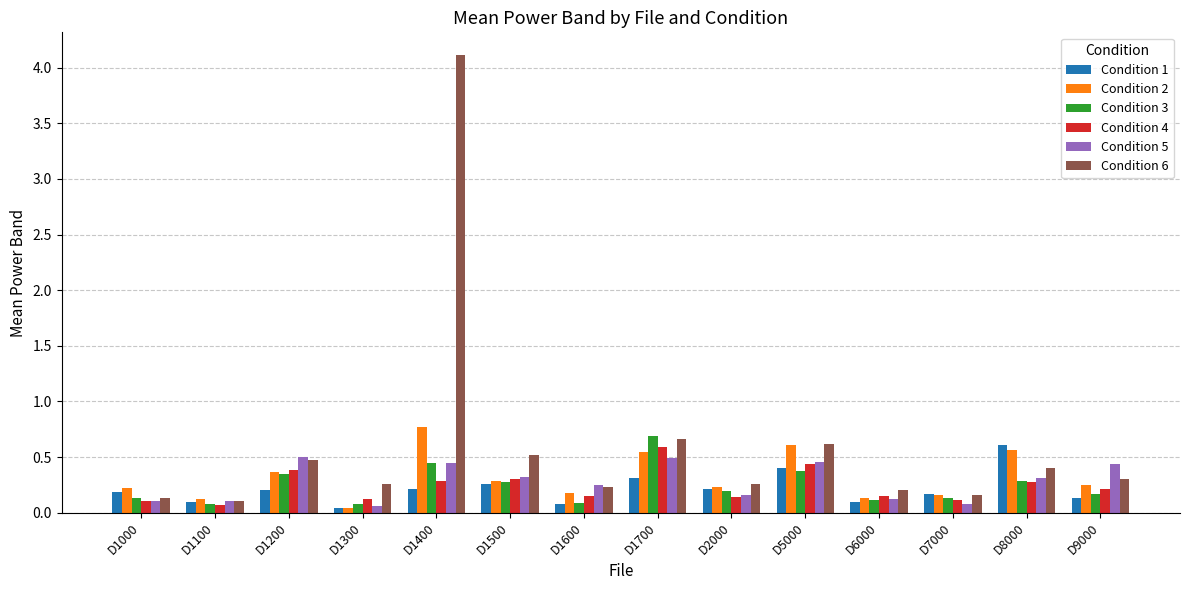

Which series has the largest total across all categories?

Condition 6